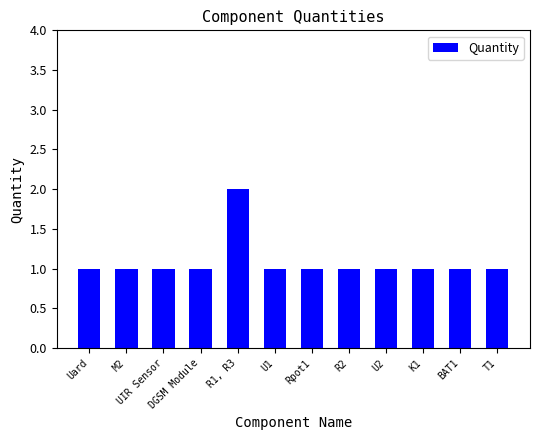

Approximately how many times larger is the value at Uard compared to DGSM Module?

1.0